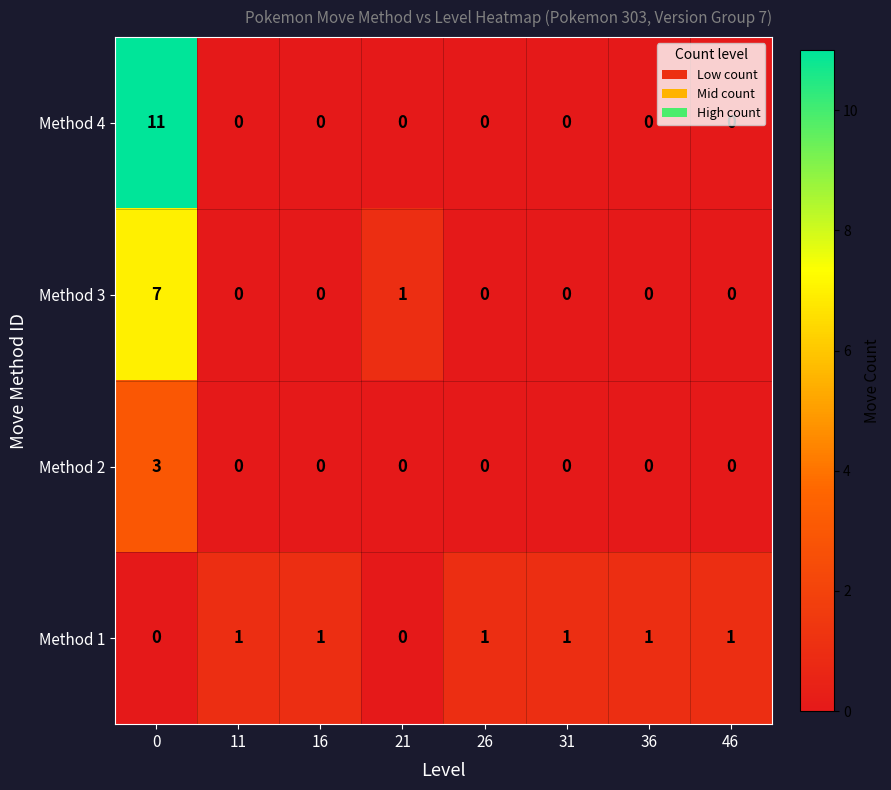

What is the total value across all series at 16?

1